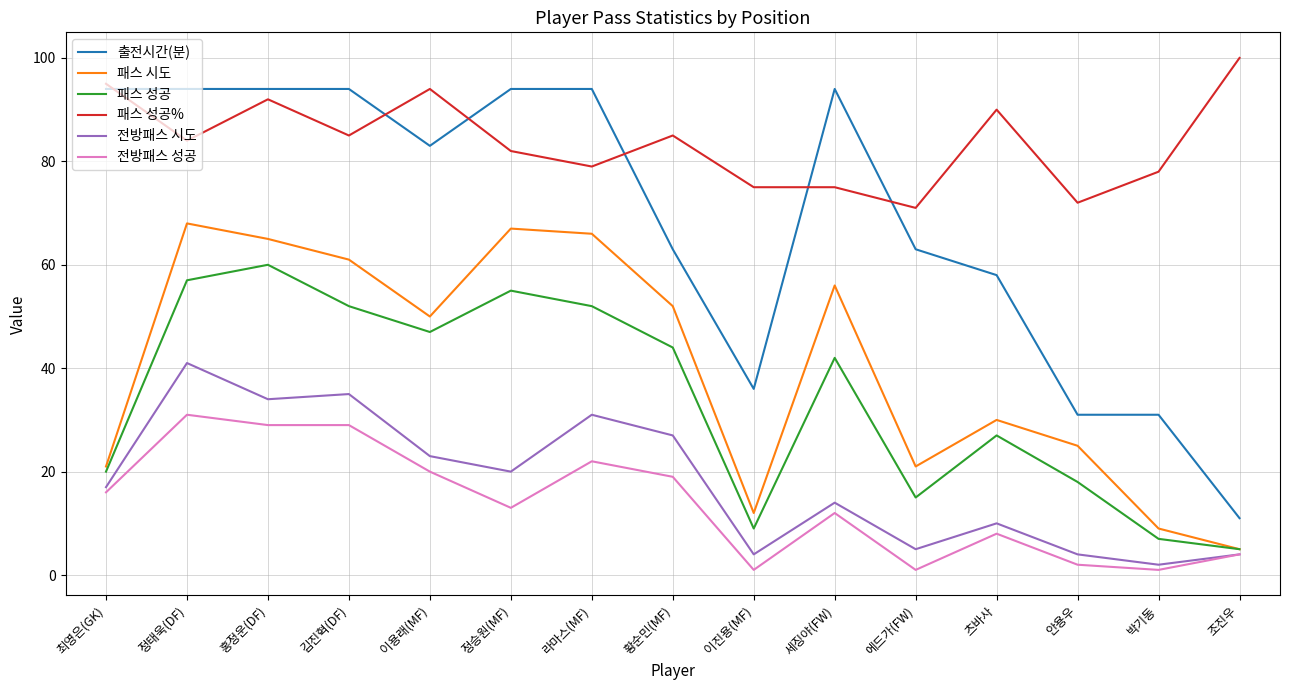

What is the maximum value shown in the chart?

100